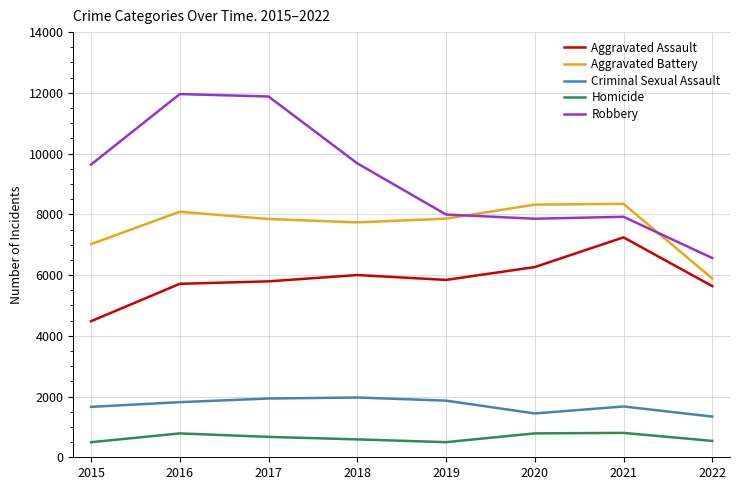

List the series in order of their peak value, highest first.

Robbery, Aggravated Battery, Aggravated Assault, Criminal Sexual Assault, Homicide